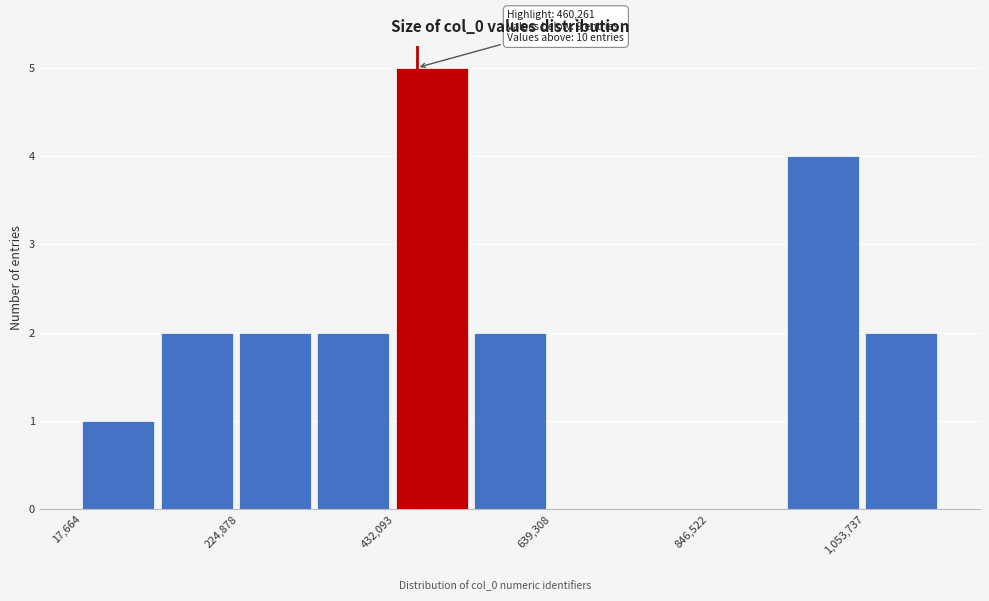

Around what value on the x-axis is the tallest bar? Give the approximate position of its centre, as read against the axis.

500000